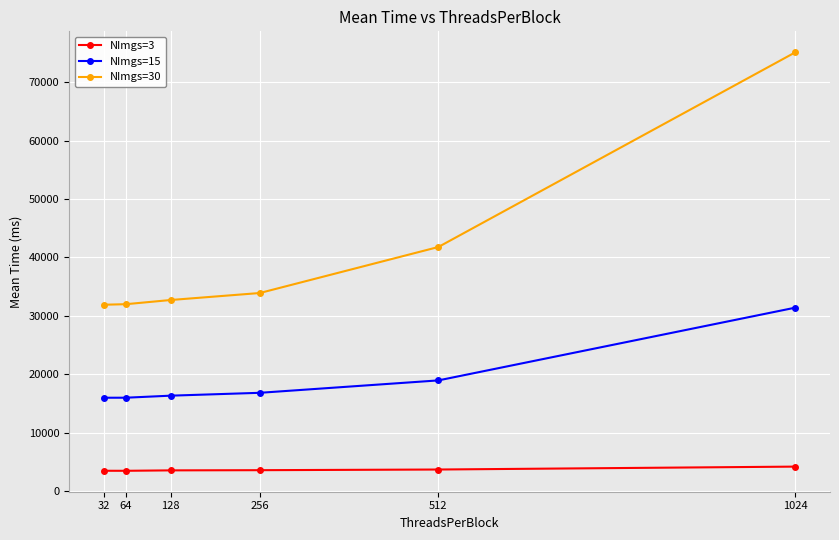

True or false: NImgs=30 and NImgs=15 intersect in this chart.

False